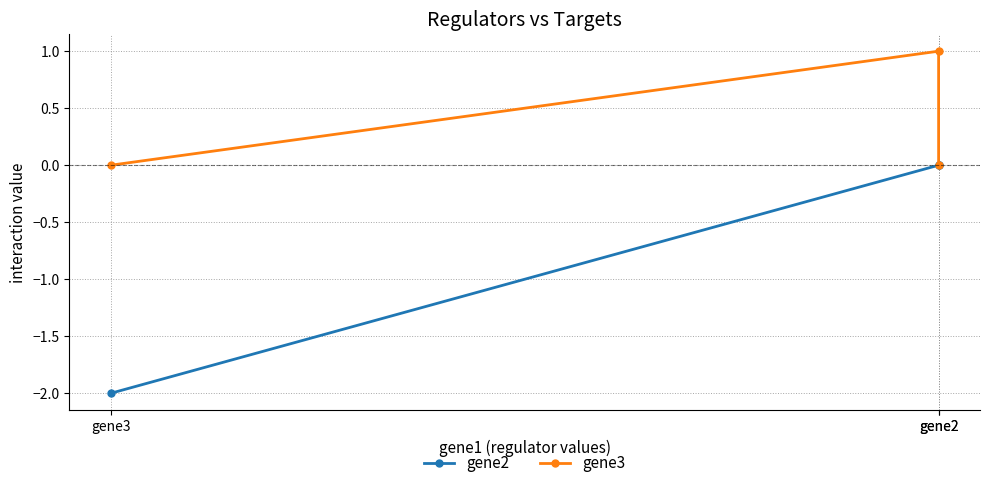

Is the value of gene2 at gene2 greater than the value of gene3 at gene2?

No